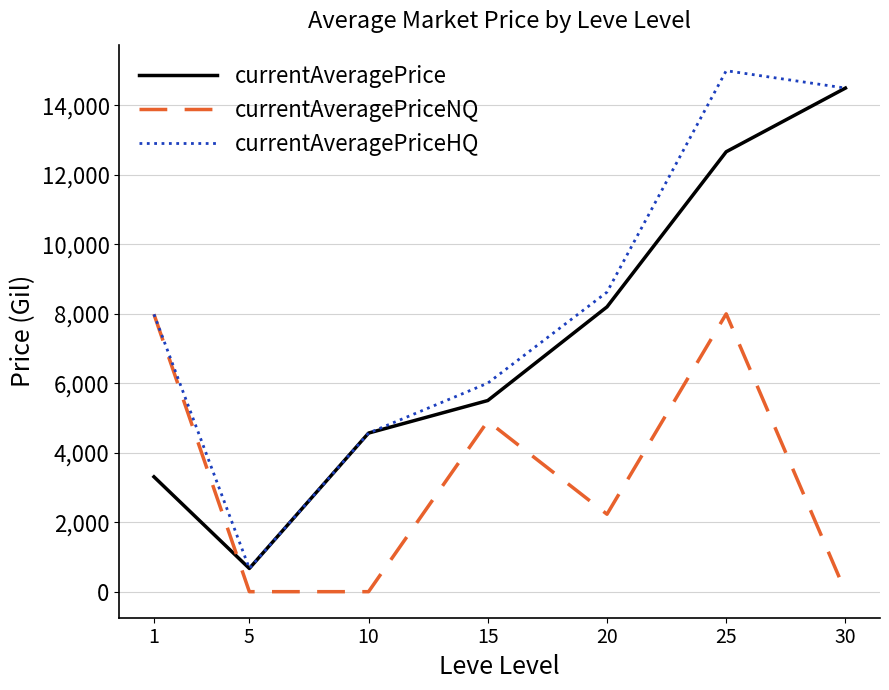

At which category is the sum across all series the highest?

25